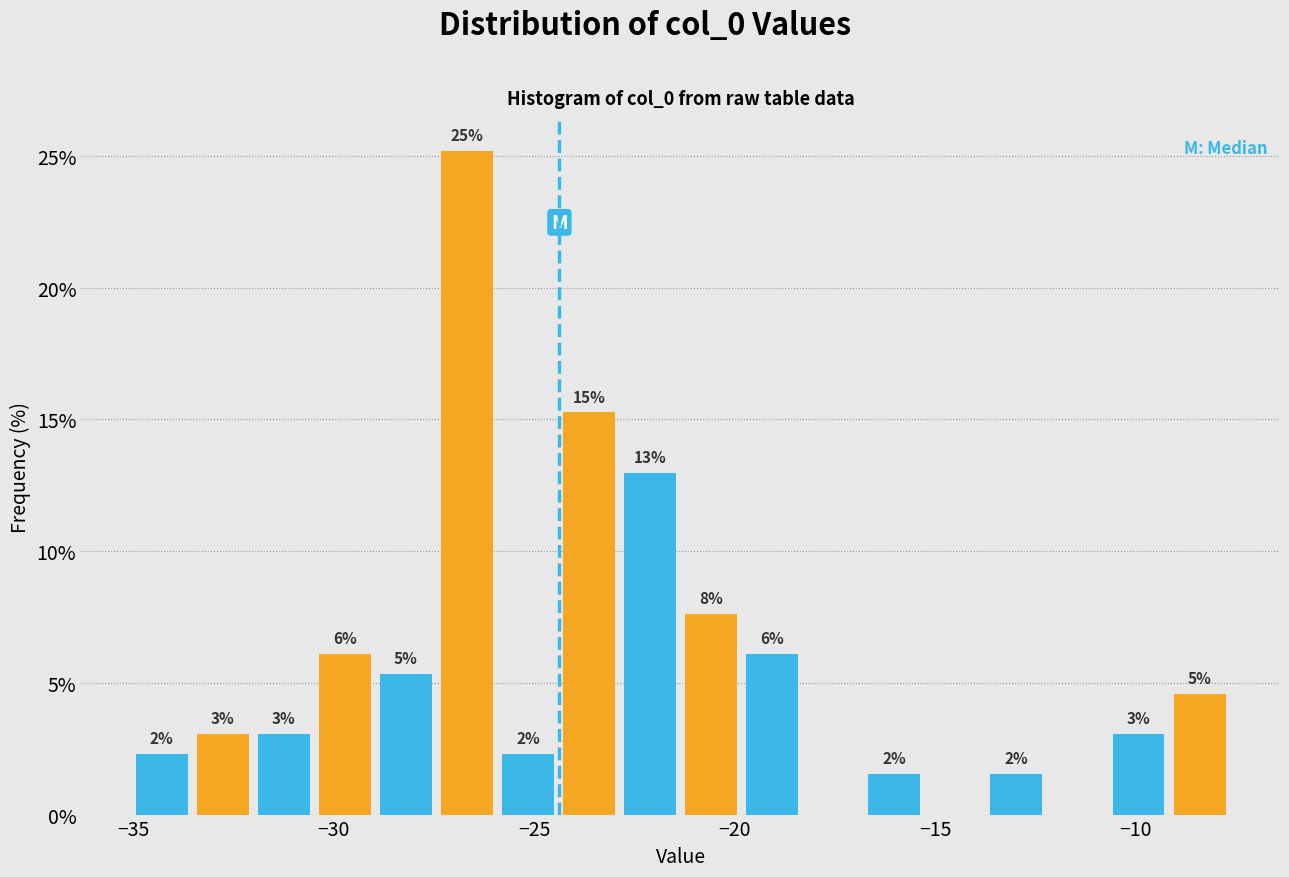

Read against the x-axis, roughly where is the centre of the tallest bar?

-26.5